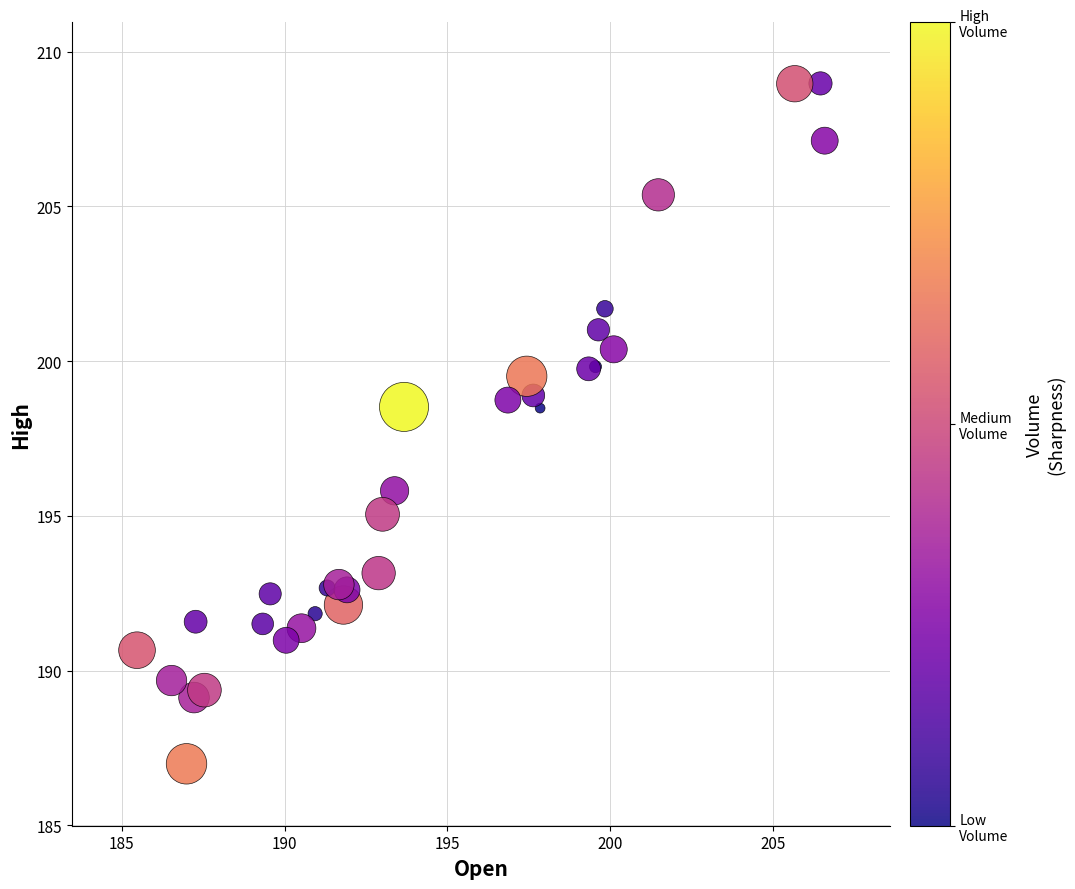

What Y value in the scatter plot is closest to 197?

195.8